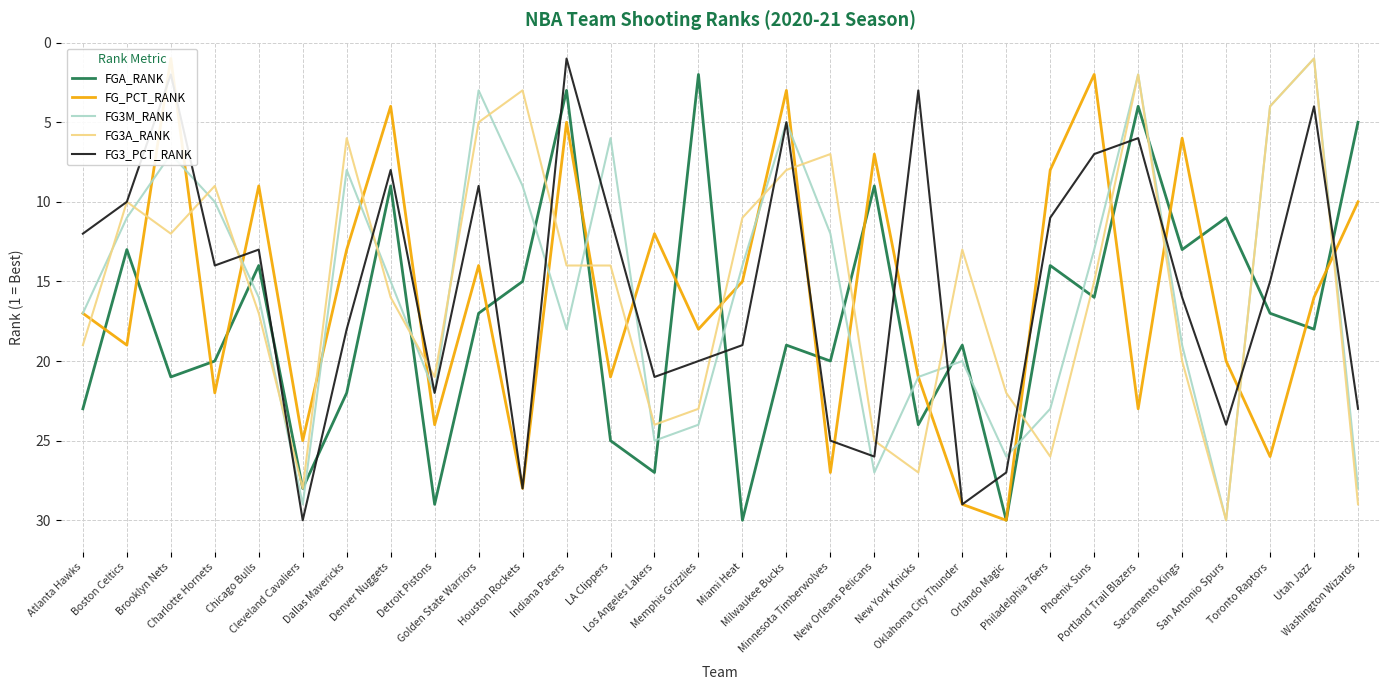

What is the difference between the maximum and minimum values in the FG3A_RANK series?

29